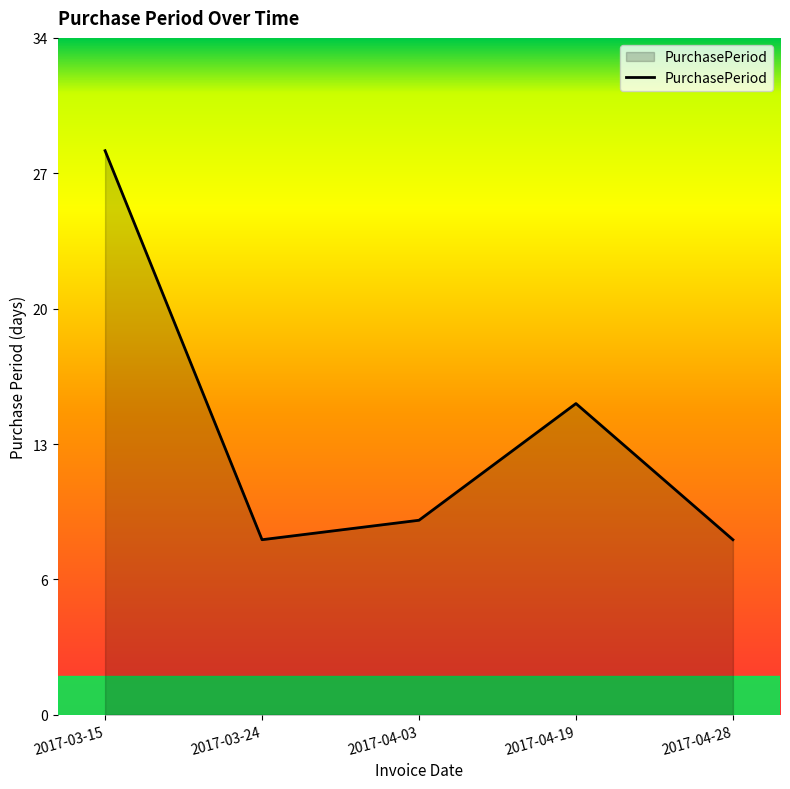

Rank the categories by value from lowest to highest.

2017-03-24, 2017-04-28, 2017-04-03, 2017-04-19, 2017-03-15